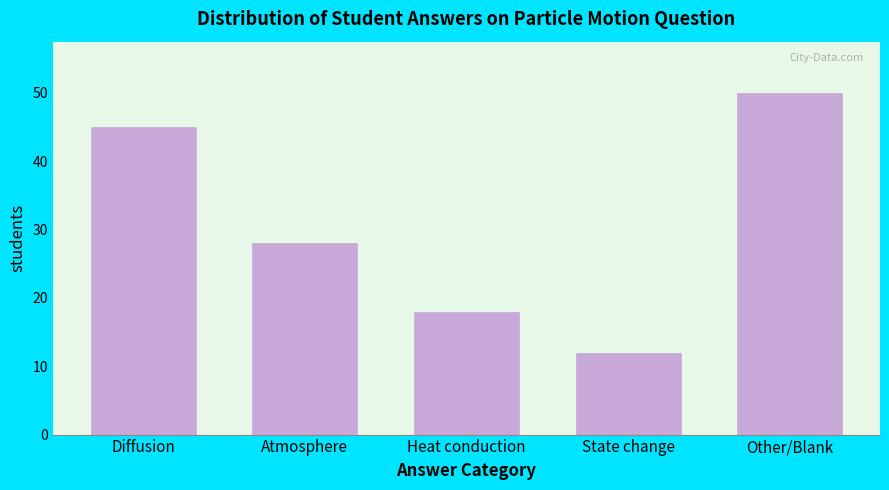

Reading right to left, transcribe all the data shown in this chart.

50	12	18	28	45